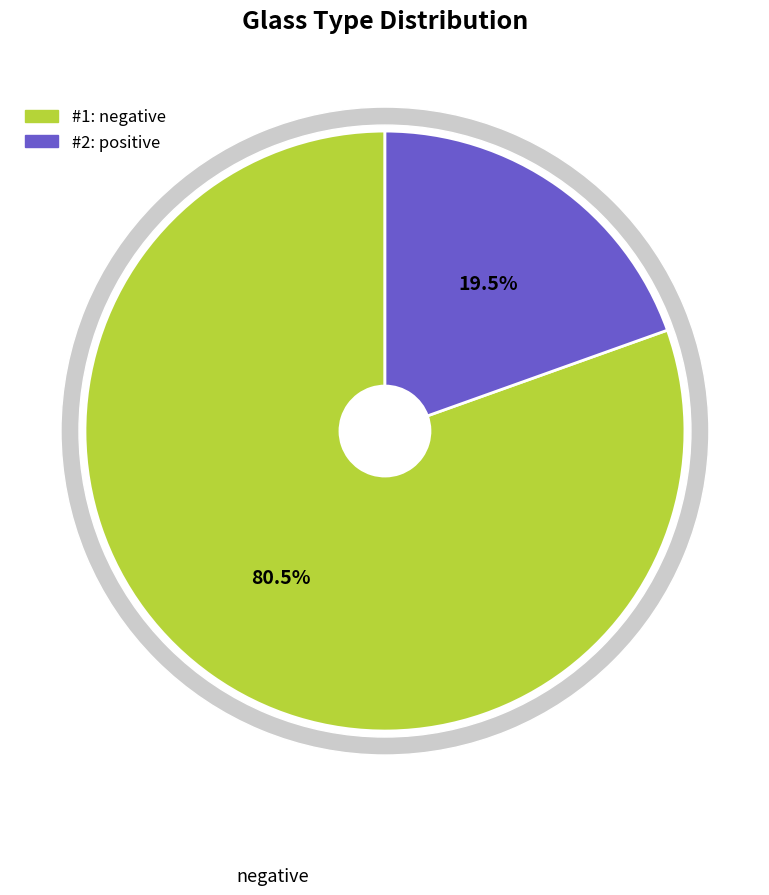

Which category has the smallest portion of the pie?

positive